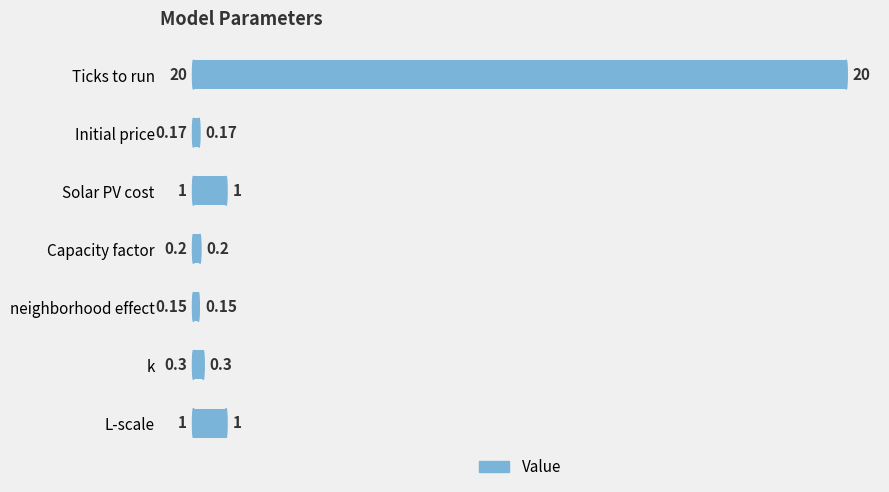

What is the average value?

3.3